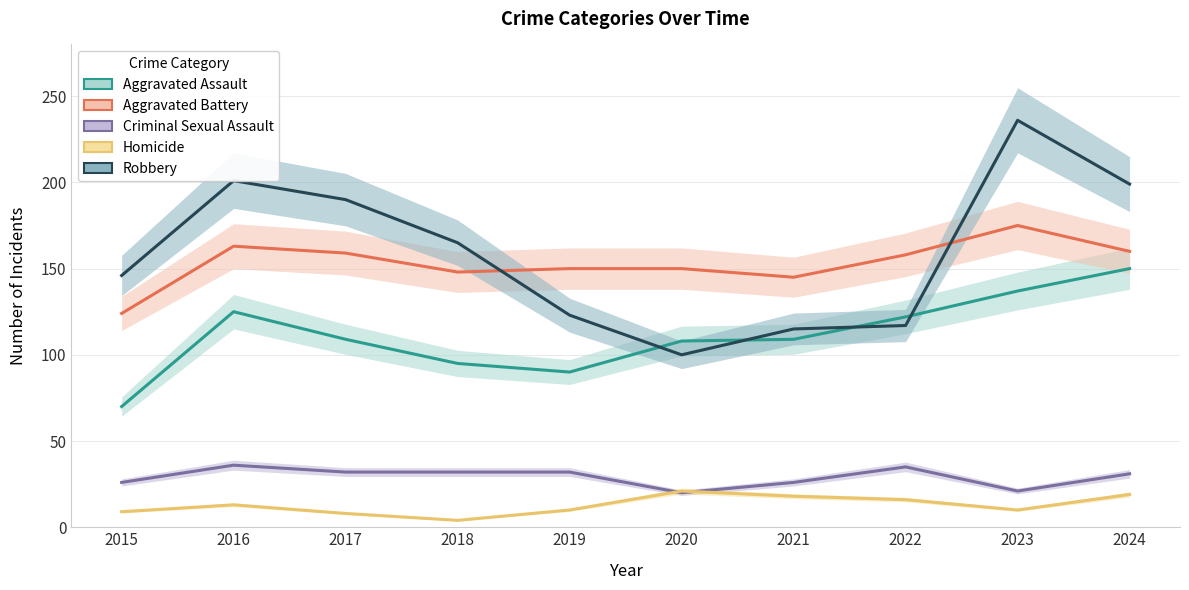

What is the difference between the Criminal Sexual Assault values at 2019 and 2023?

11